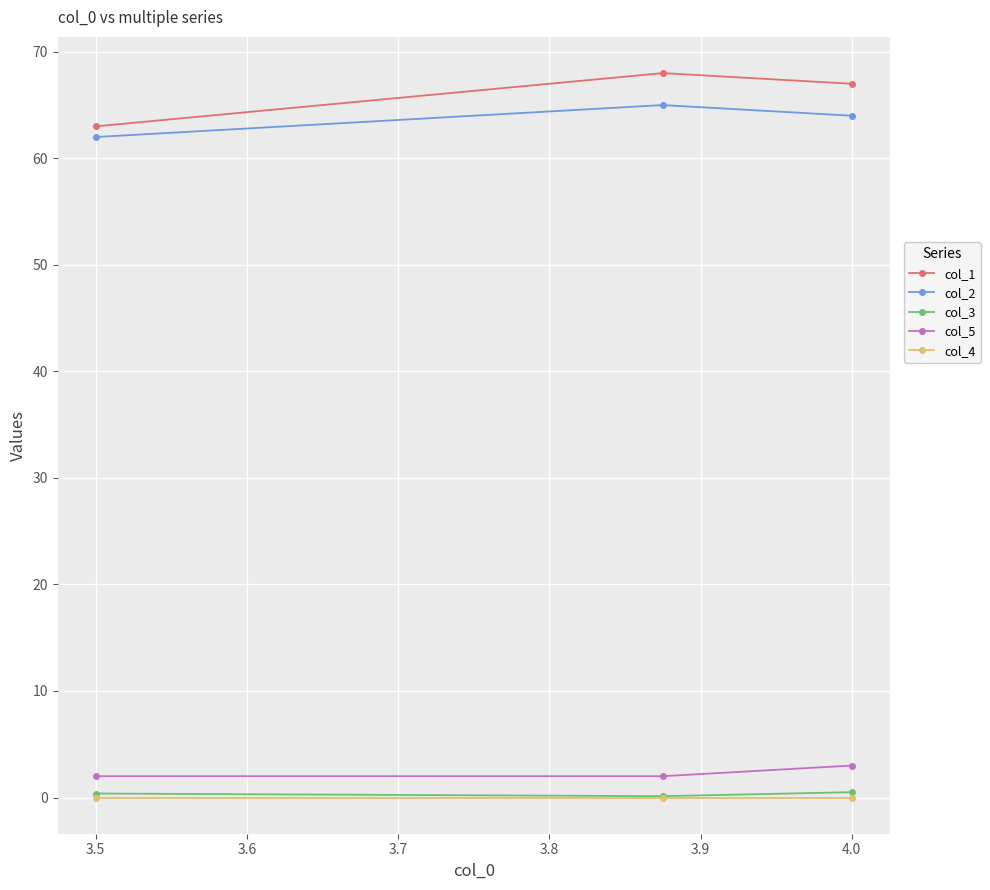

Which series has the widest spread of values?

col_1